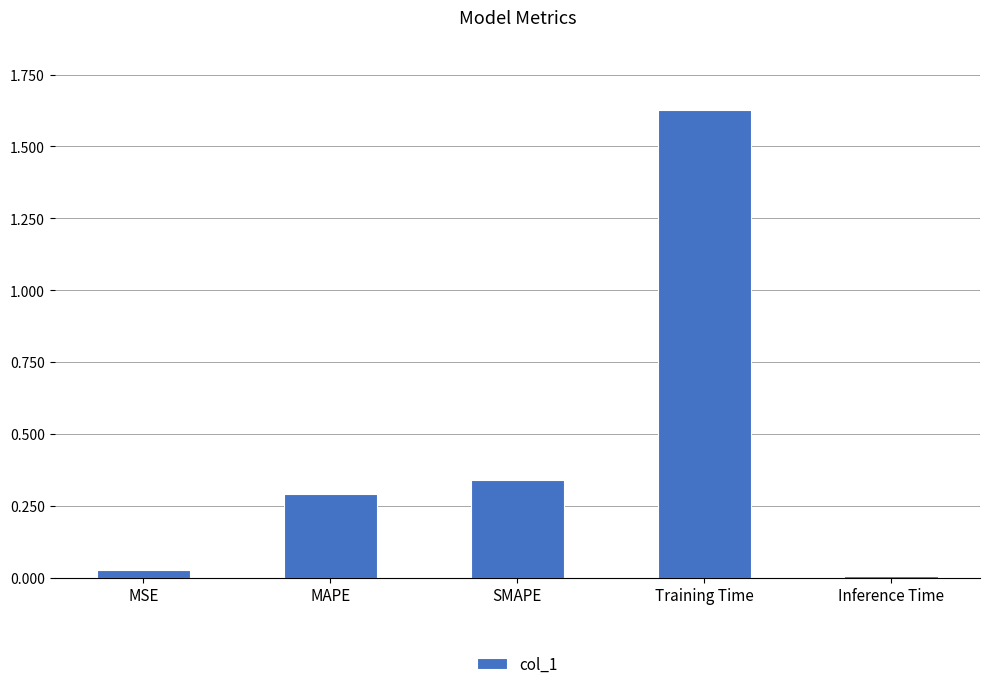

What is the sum of all values?

2.3